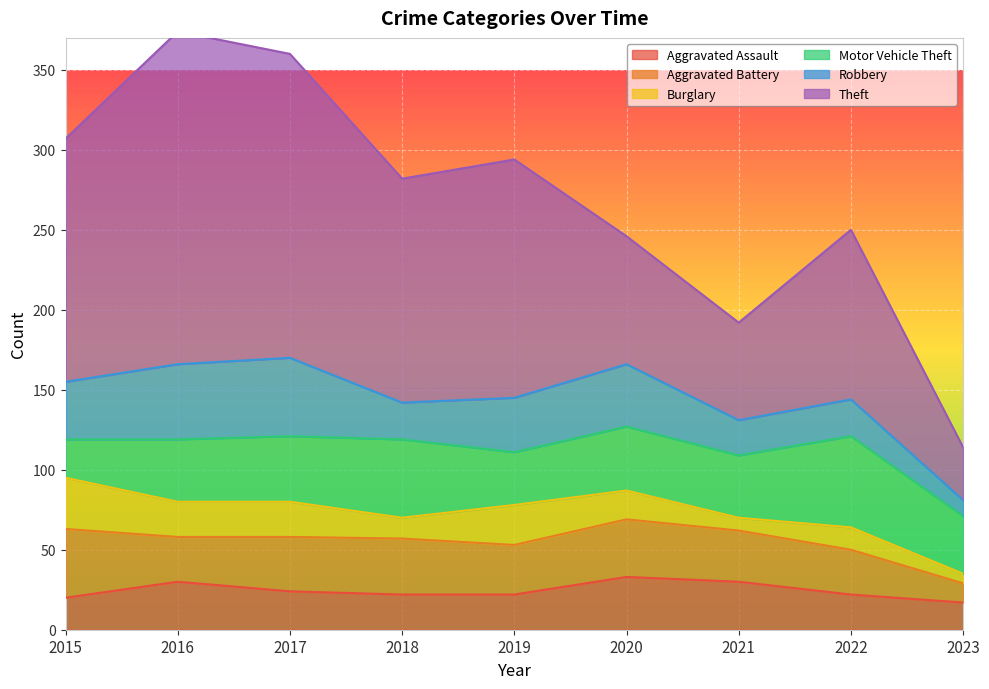

What is the value of the Aggravated Battery point at the 1st from the left?

43